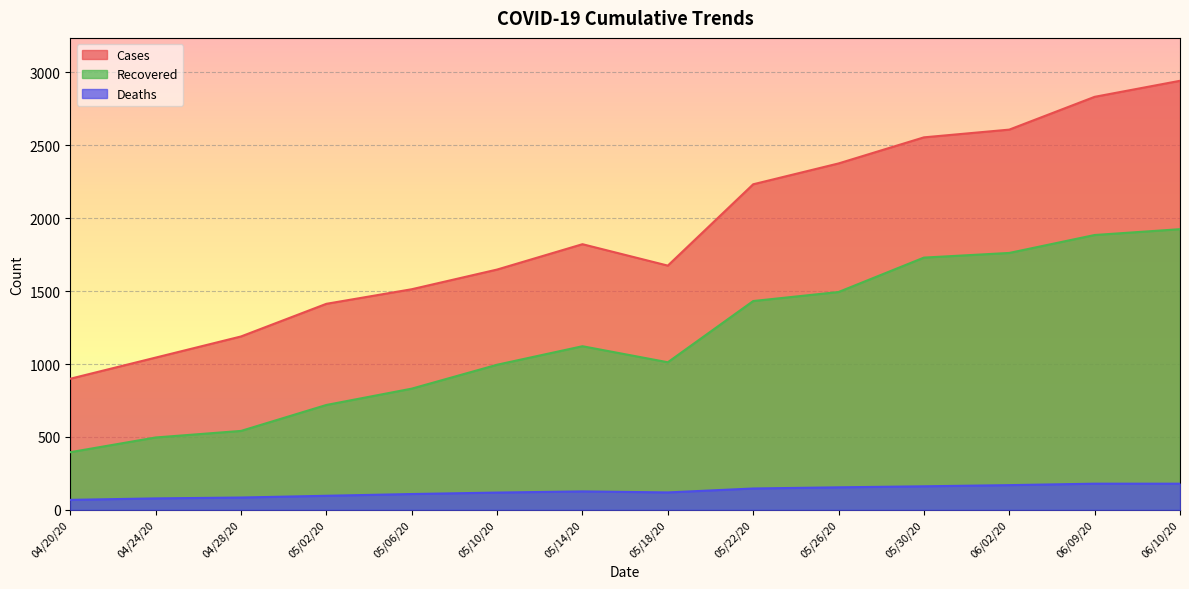

Where is the first local minimum for recovered?

05/18/20